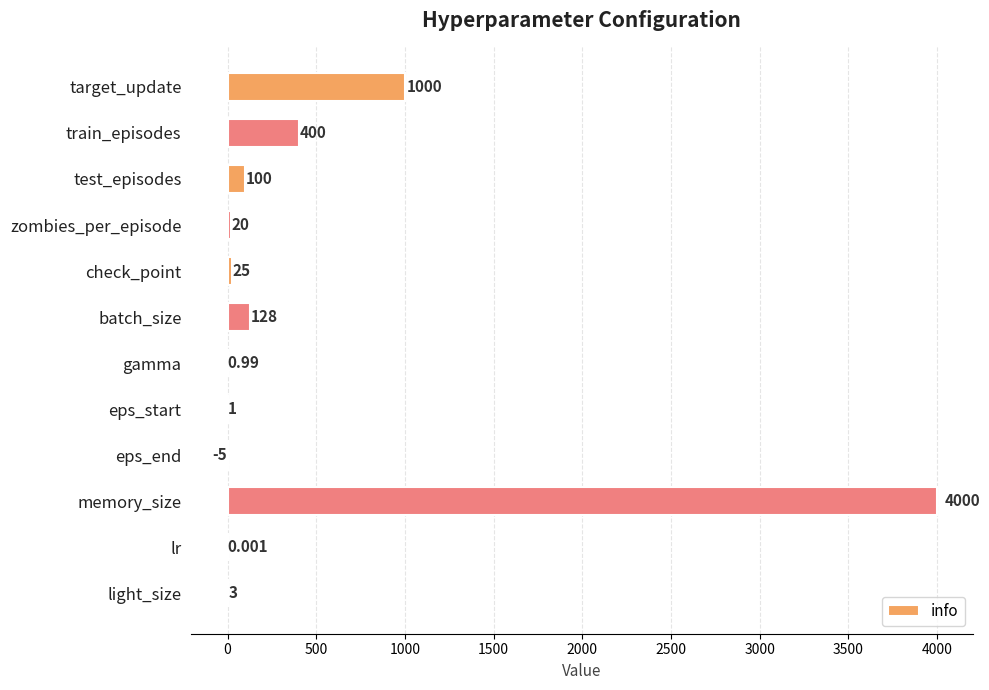

Between batch_size and eps_end, which is larger?

batch_size